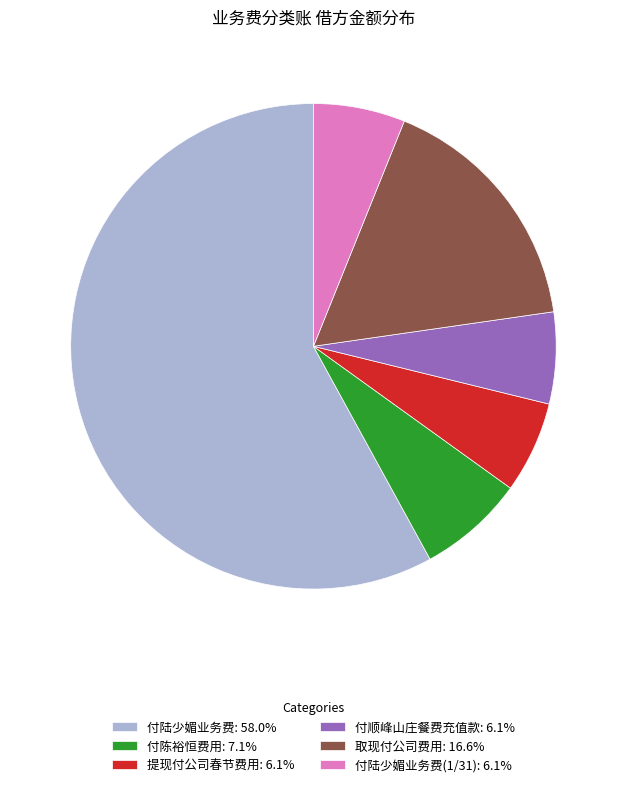

Count the number of slices in the pie.

6